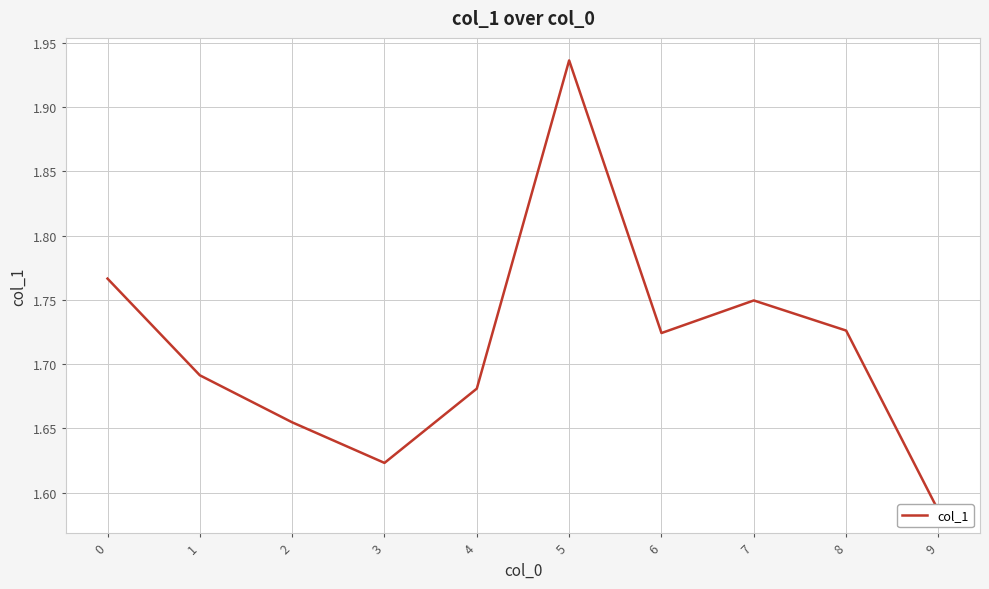

What is the ratio of the value at 5 to the value at 6?

1.1